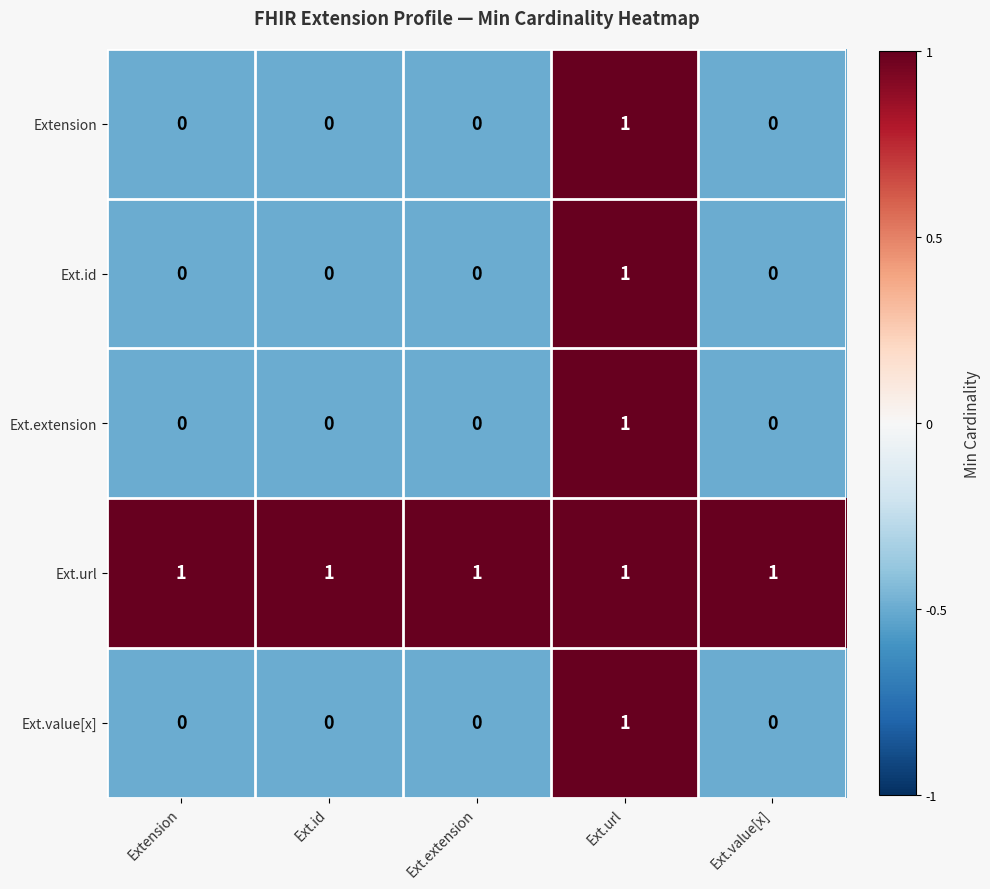

Which series has the largest total across all categories?

Ext.url